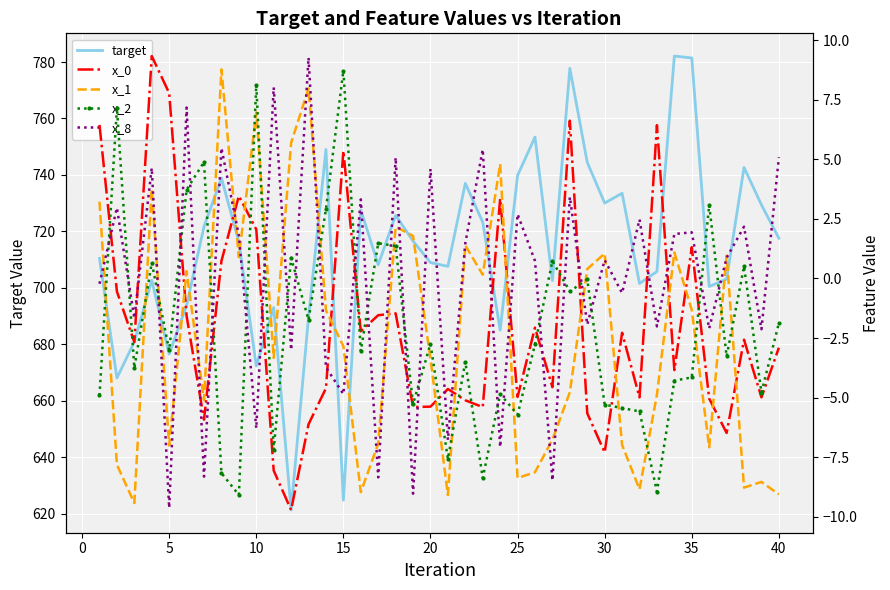

What is the highest value of the target series?

782.1